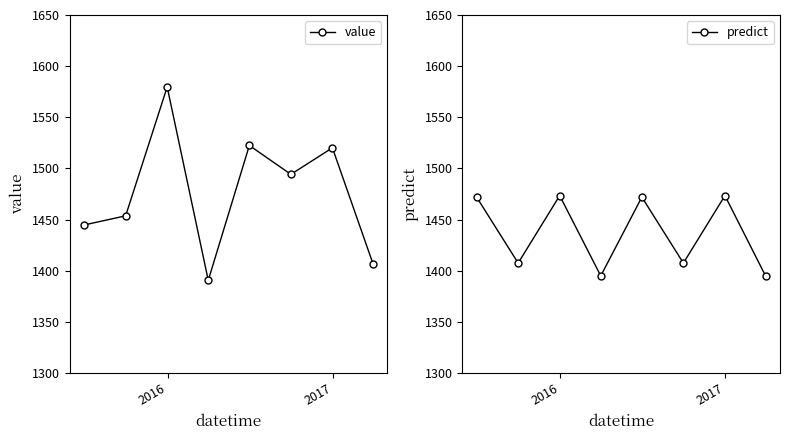

What is the highest value of the predict series?

1473.5